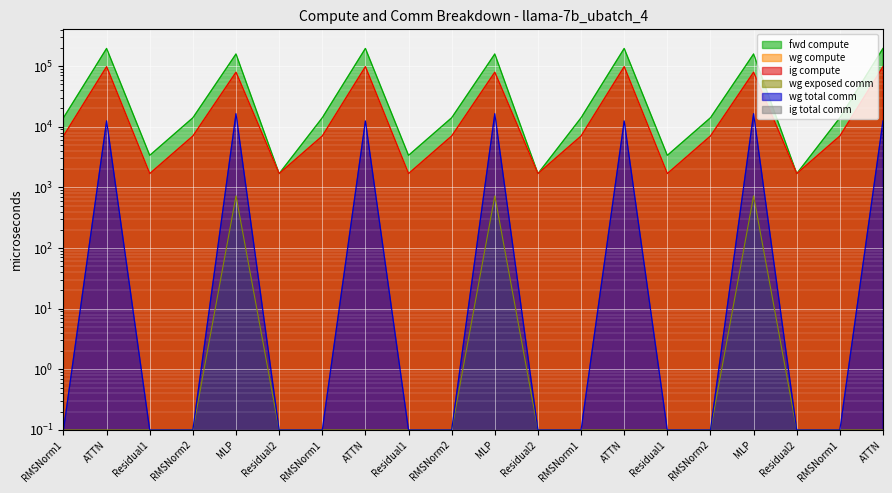

Which series has the widest spread of values?

fwd compute